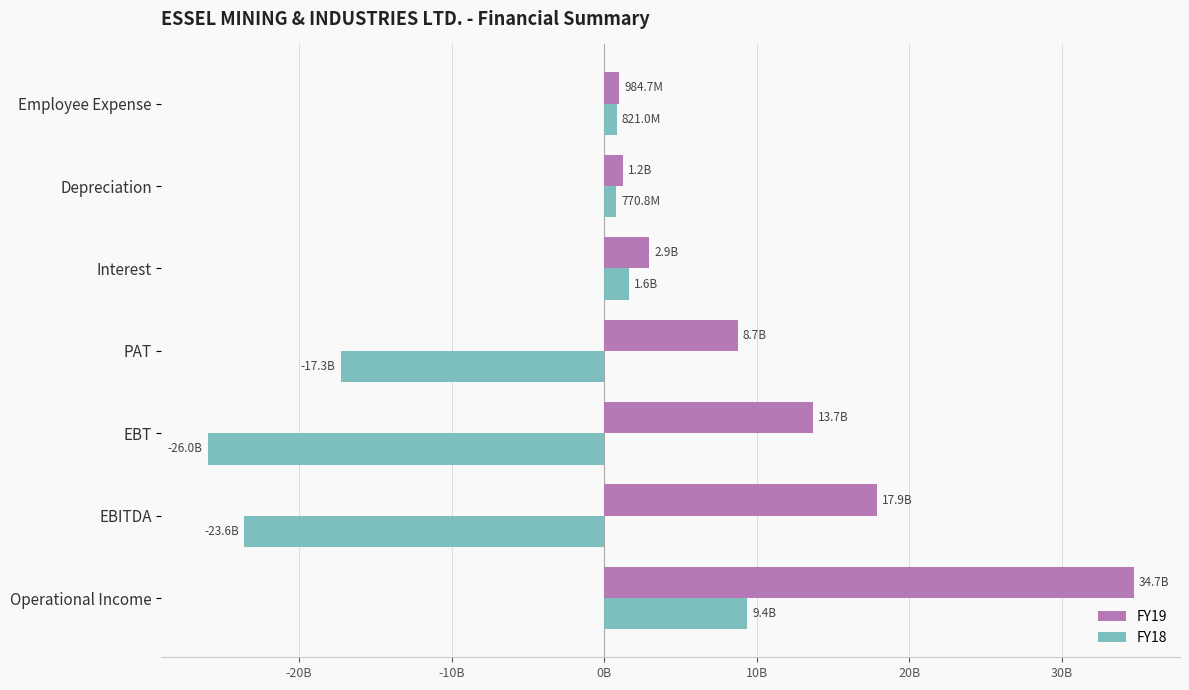

What are all the series names shown in the legend?

FY19, FY18